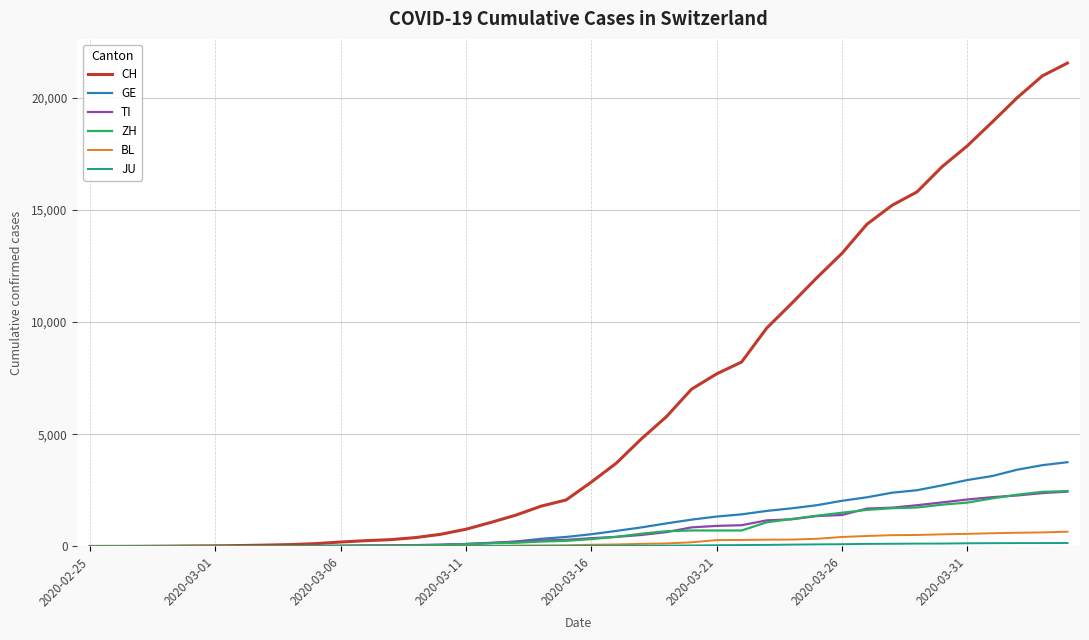

Which series has the largest total across all categories?

CH